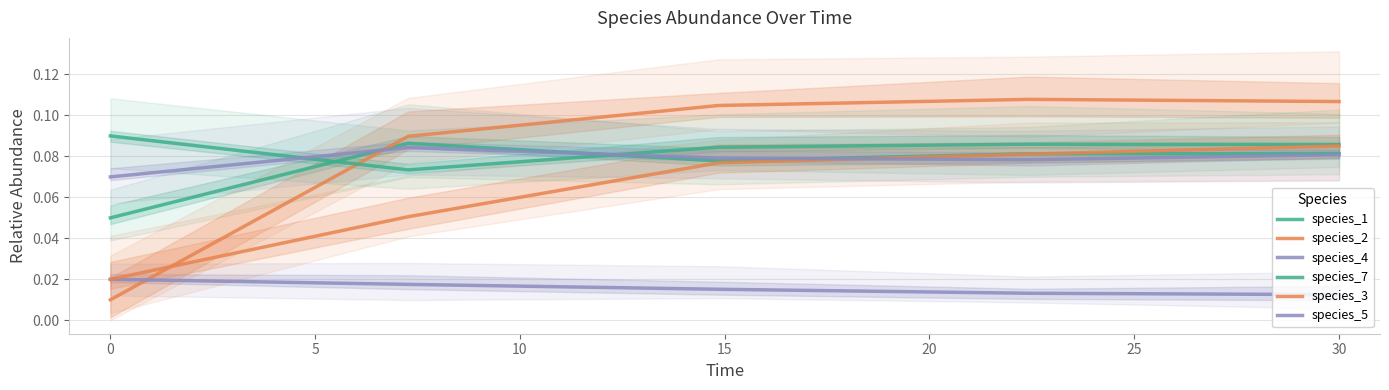

What are all the series names shown in the legend?

species_1, species_2, species_4, species_7, species_3, species_5